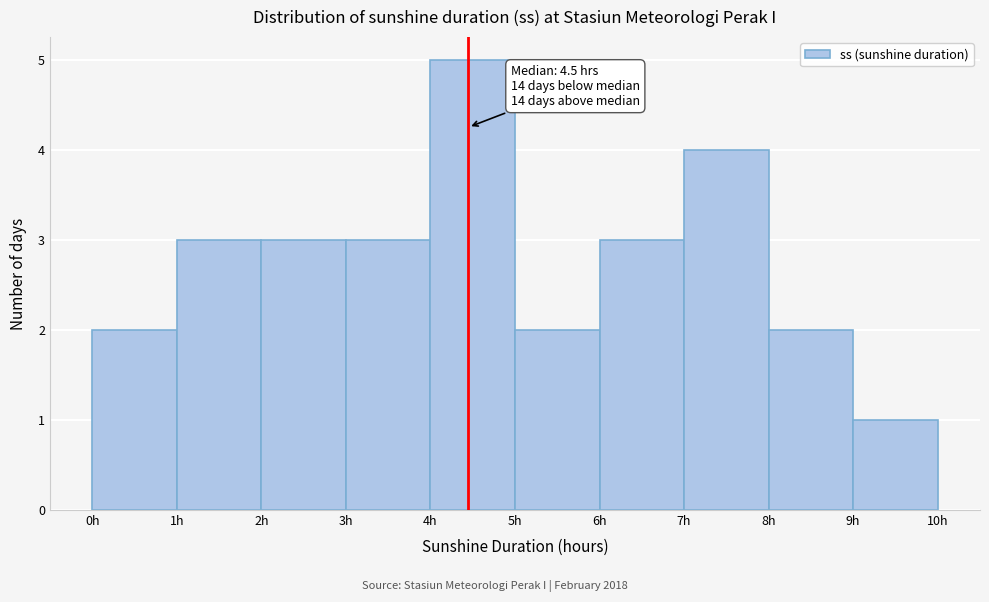

Over which range of the x-axis is the bar tallest?

4 to 5